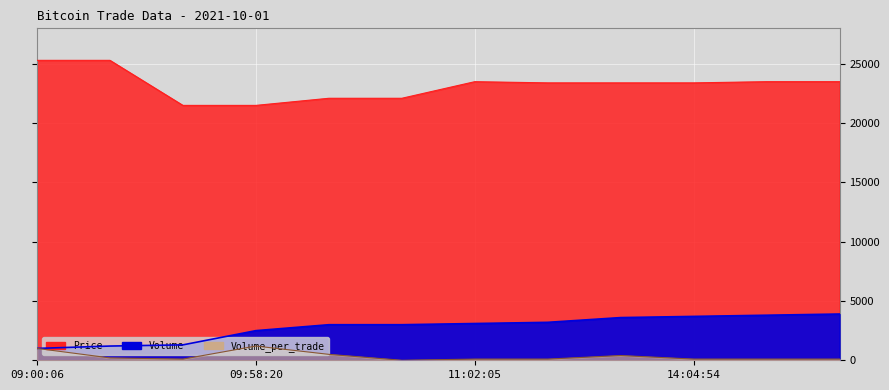

How many data points in Volume are less than 3101?

6